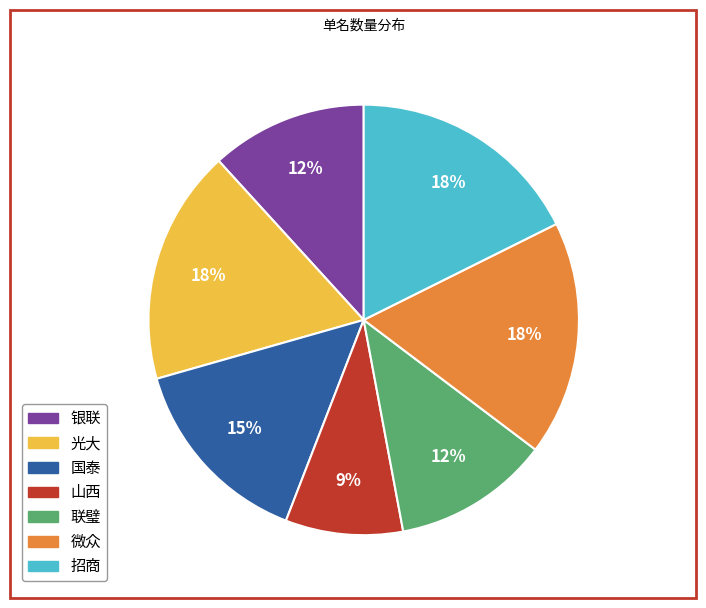

Approximately how many times larger is the value at 微众 compared to 光大?

1.0